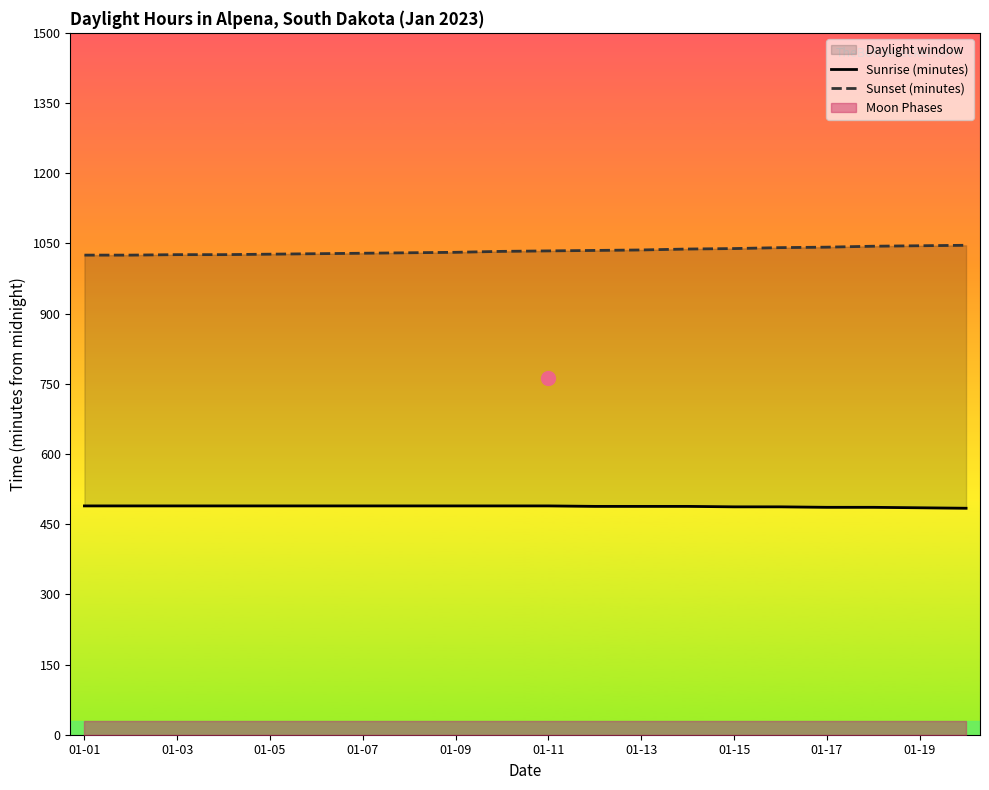

The Sunset (minutes) series shows 652 at 11. True or false?

False